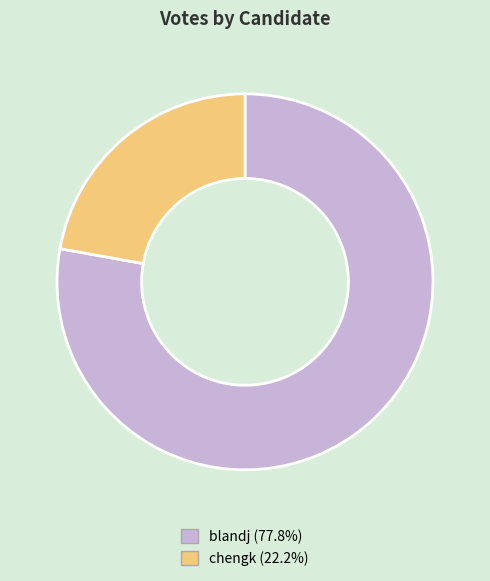

Which slice is the largest?

blandj